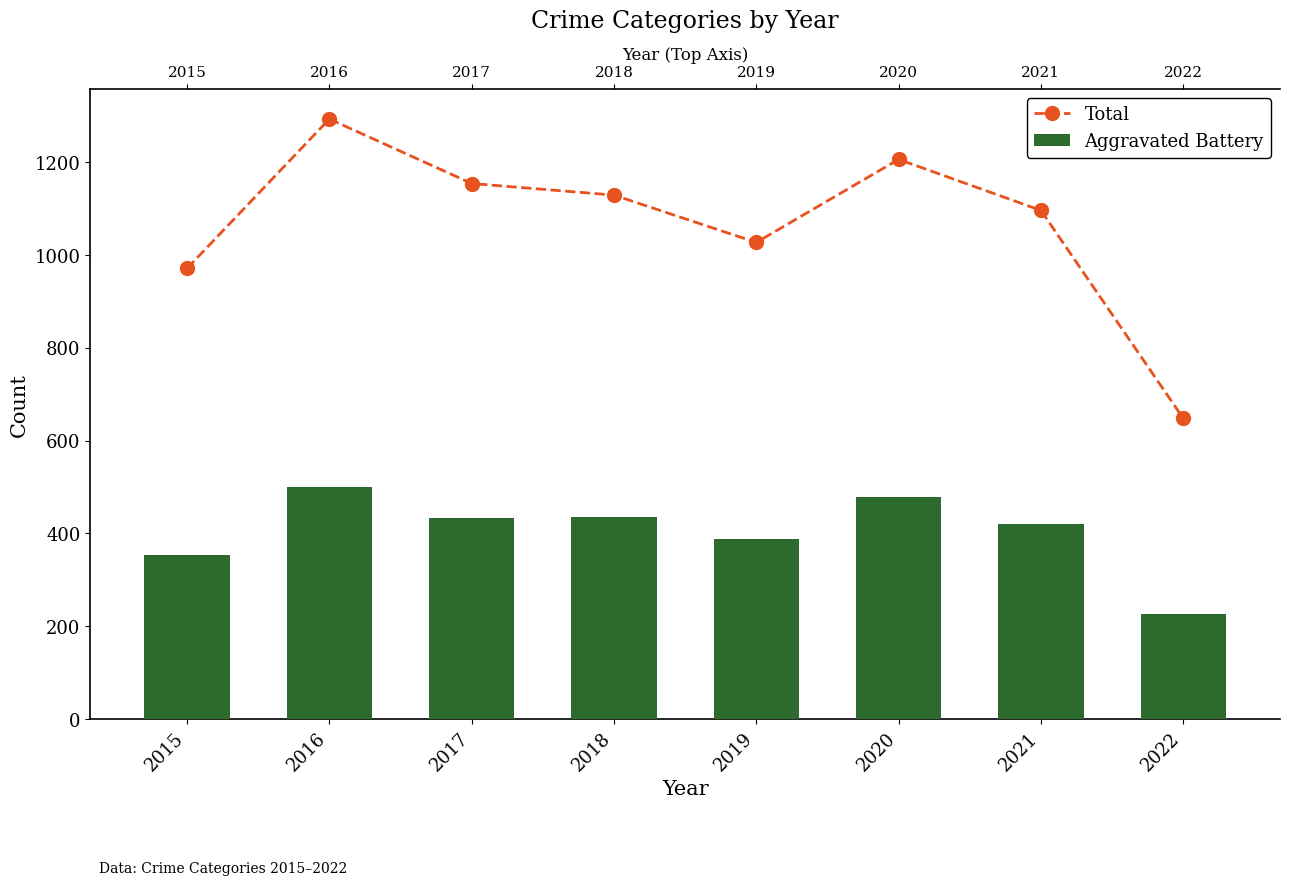

What is the total value across all series at 2016?

1794